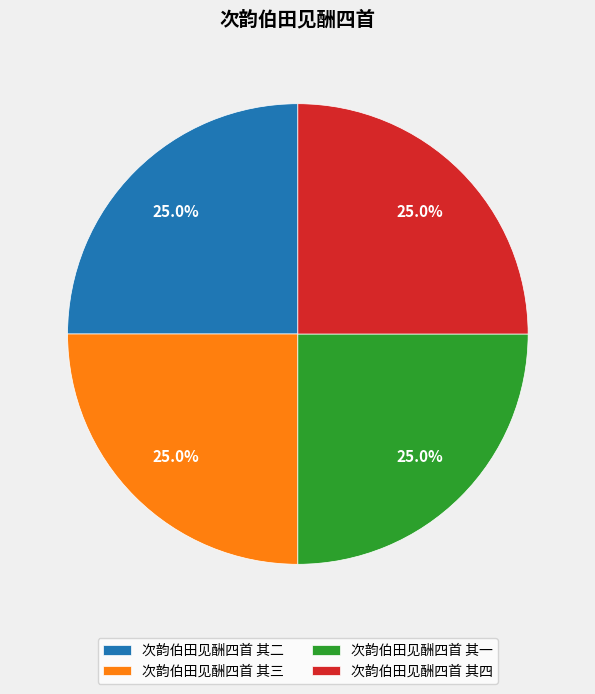

What is the ratio of the value at 次韵伯田见酬四首 其三 to the value at 次韵伯田见酬四首 其二?

1.0